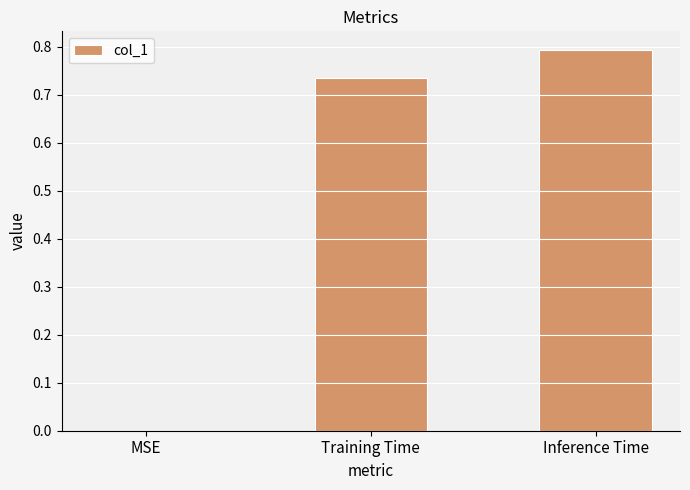

Which has a higher value, MSE or Inference Time?

Inference Time